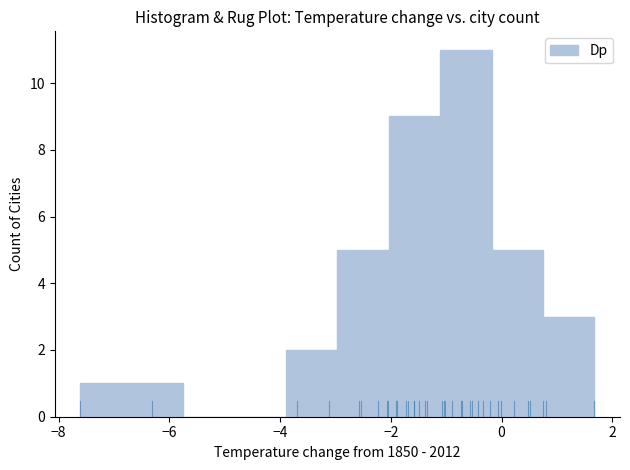

Which range on the x-axis has the tallest bar?

-1.2 to -0.2